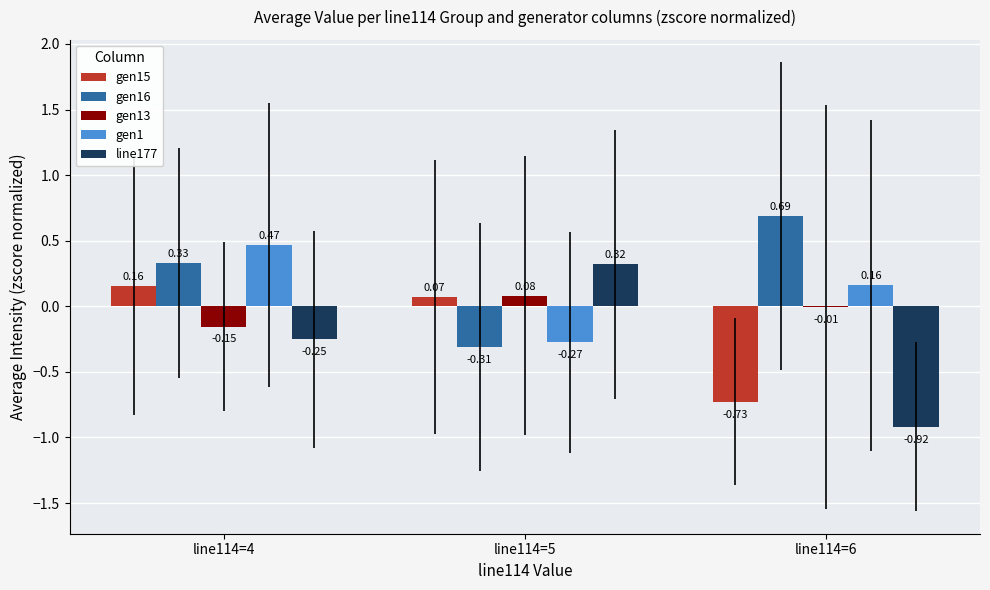

Is the value of gen13 at line114=4 greater than the value of gen15 at line114=6?

Yes